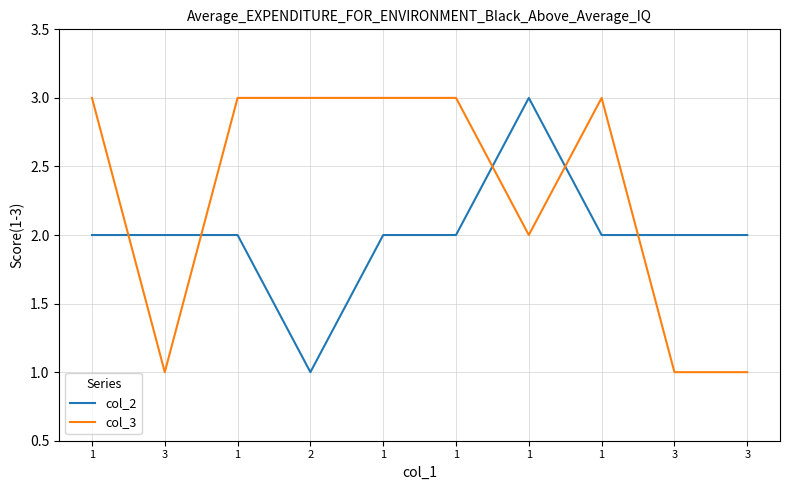

How many times do col_2 and col_3 cross each other?

5